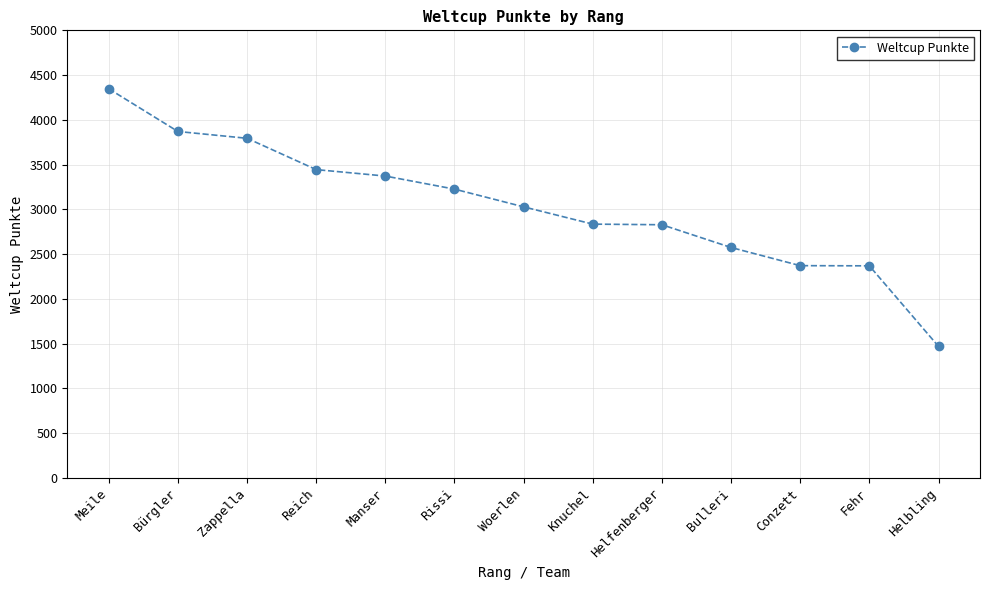

Read the value at Helfenberger, to the nearest 10.

2830